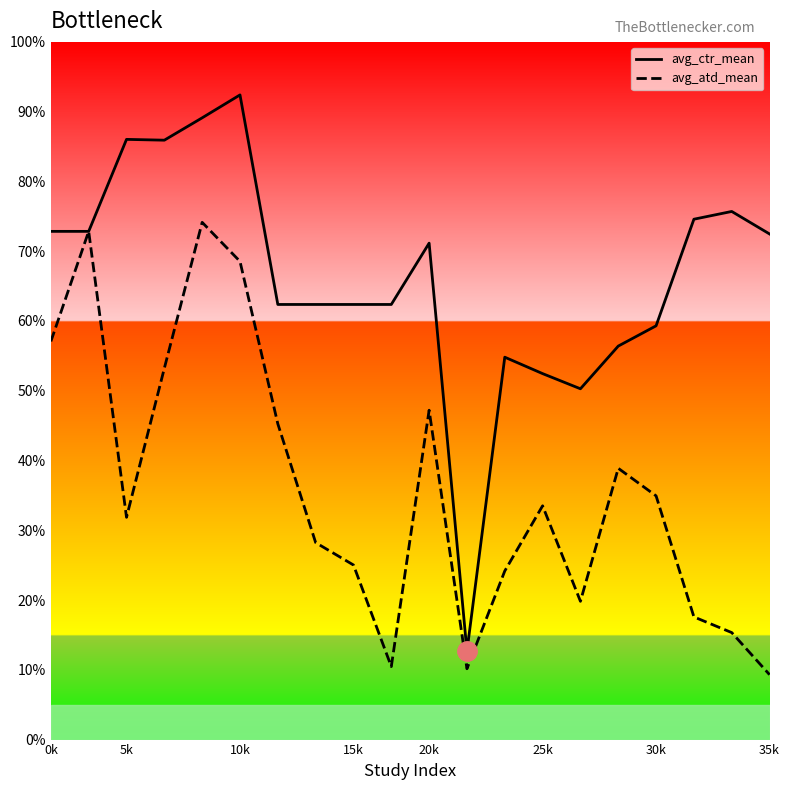

At 5k, list the series in order from largest to smallest.

avg_ctr_mean, avg_atd_mean